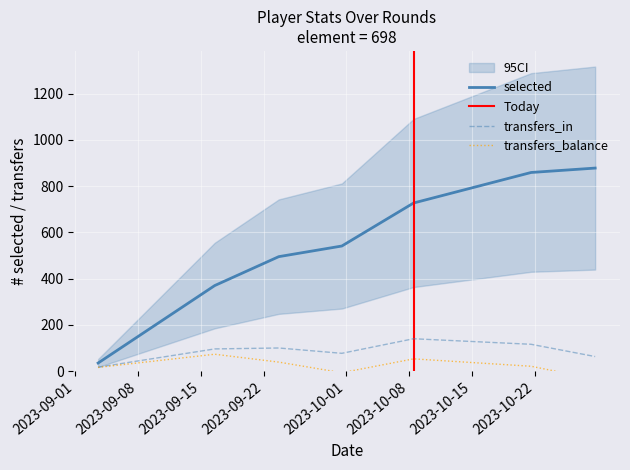

Between 2023-10-08 and 2023-09-22, which is larger?

2023-10-08